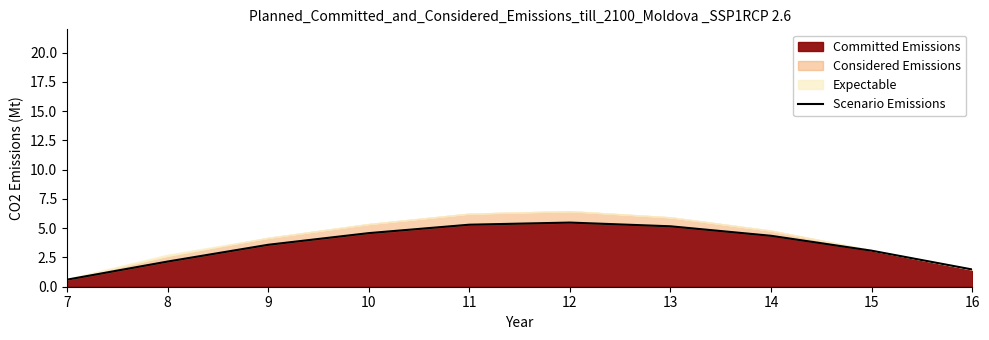

At which category does the chart reach its minimum across all series?

7